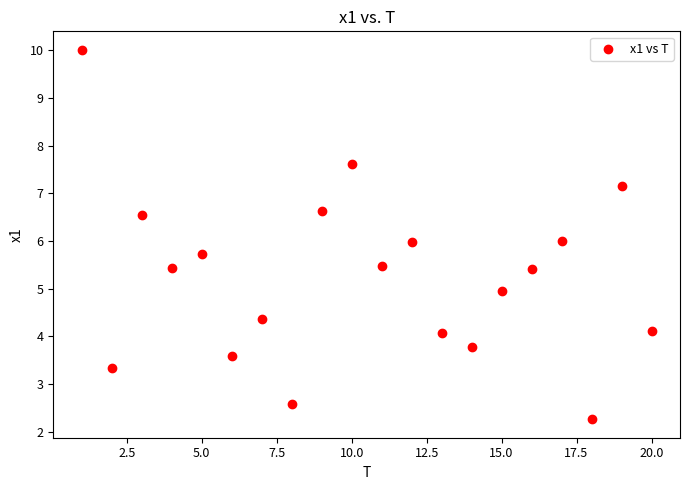

What is the range of X values (max minus min)?

19.0